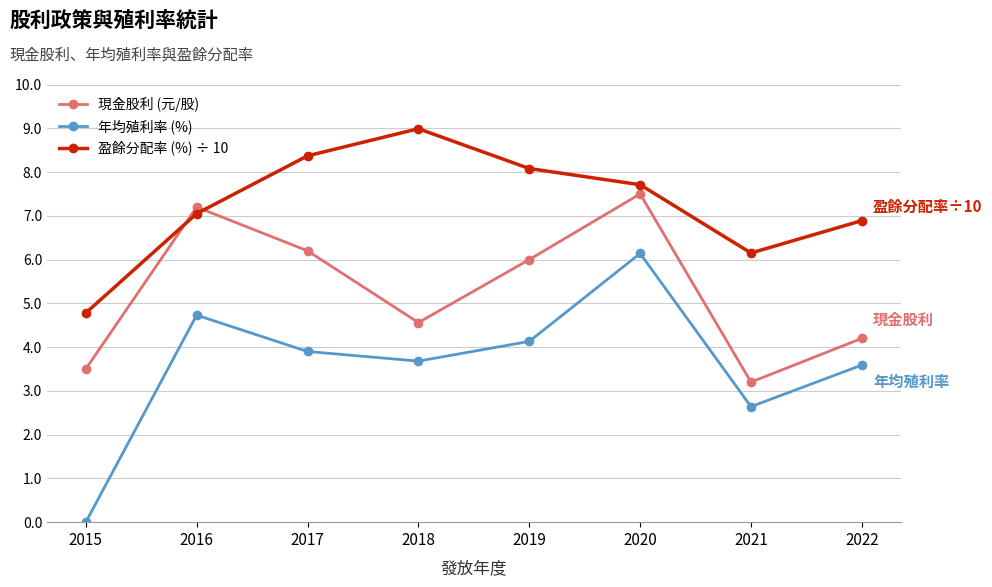

At how many categories does at least one series exceed 4?

8